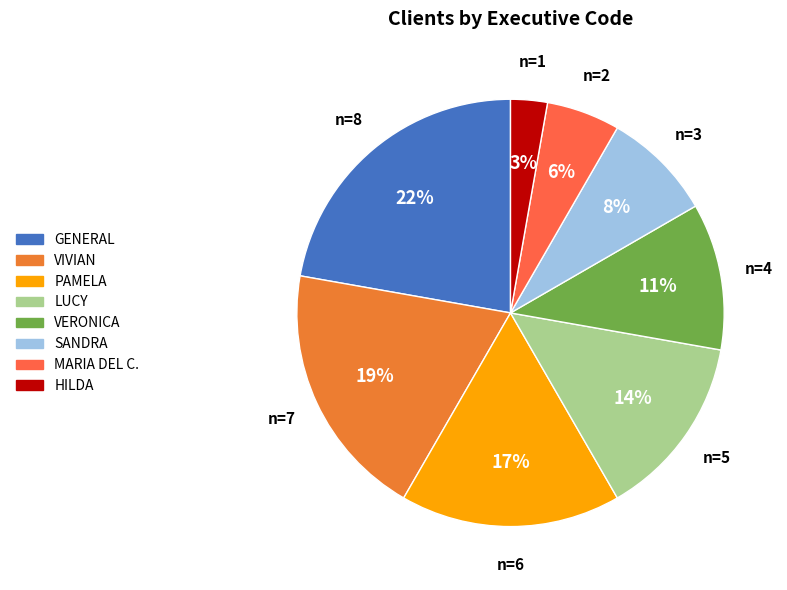

Which has a higher value, VIVIAN or VERONICA?

VIVIAN